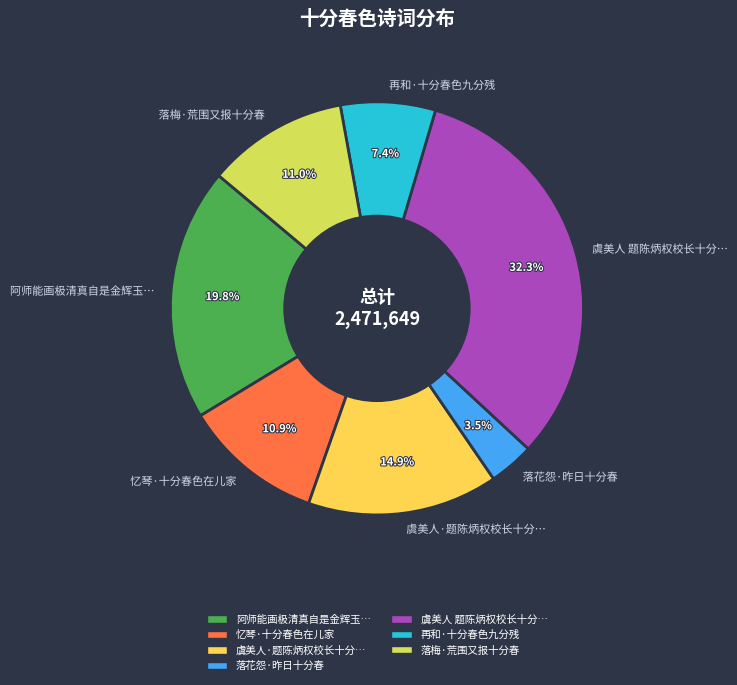

Between 阿师能画极清真自是金辉玉… and 落花怨·昨日十分春, which is larger?

阿师能画极清真自是金辉玉…